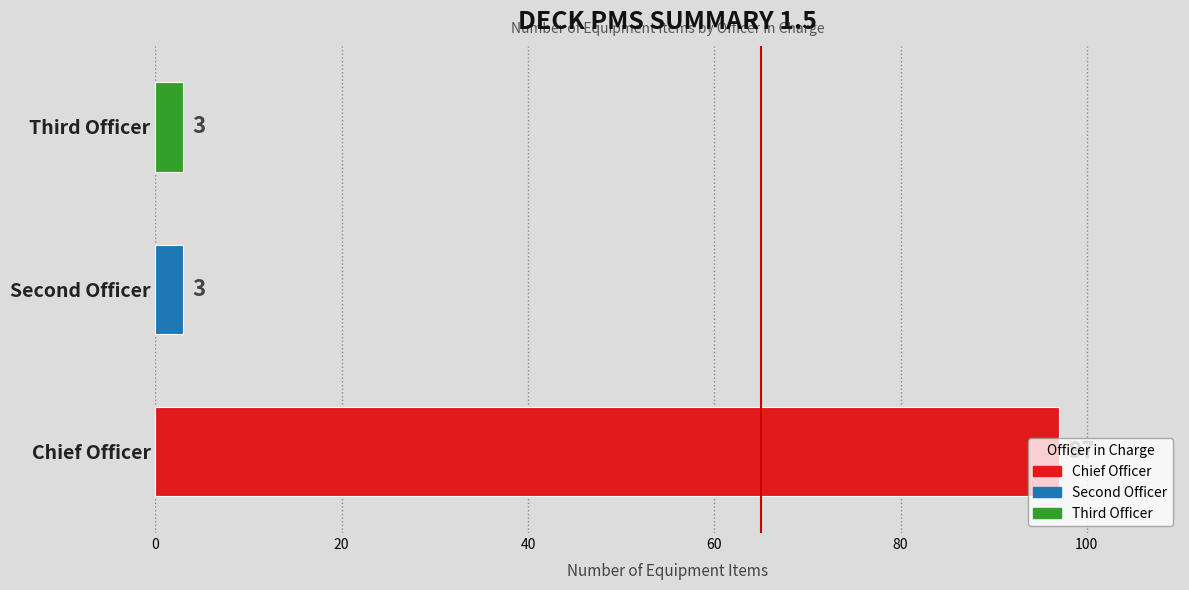

What is the ratio of the value at Chief Officer to the value at Third Officer?

32.3